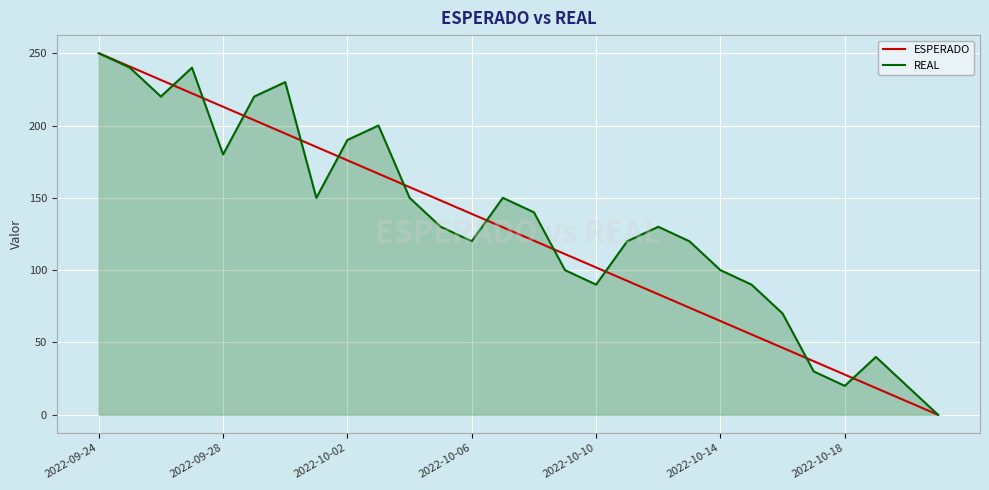

What is the highest value of the REAL series?

250.0